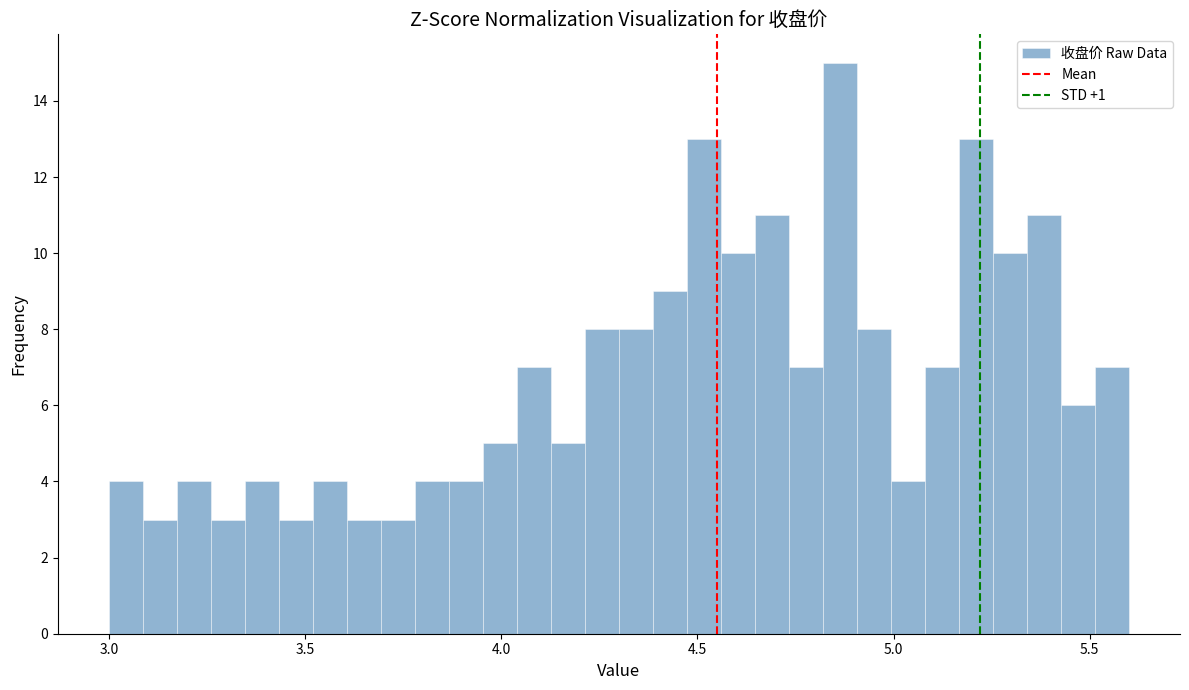

Read against the x-axis, roughly where is the centre of the tallest bar?

4.85